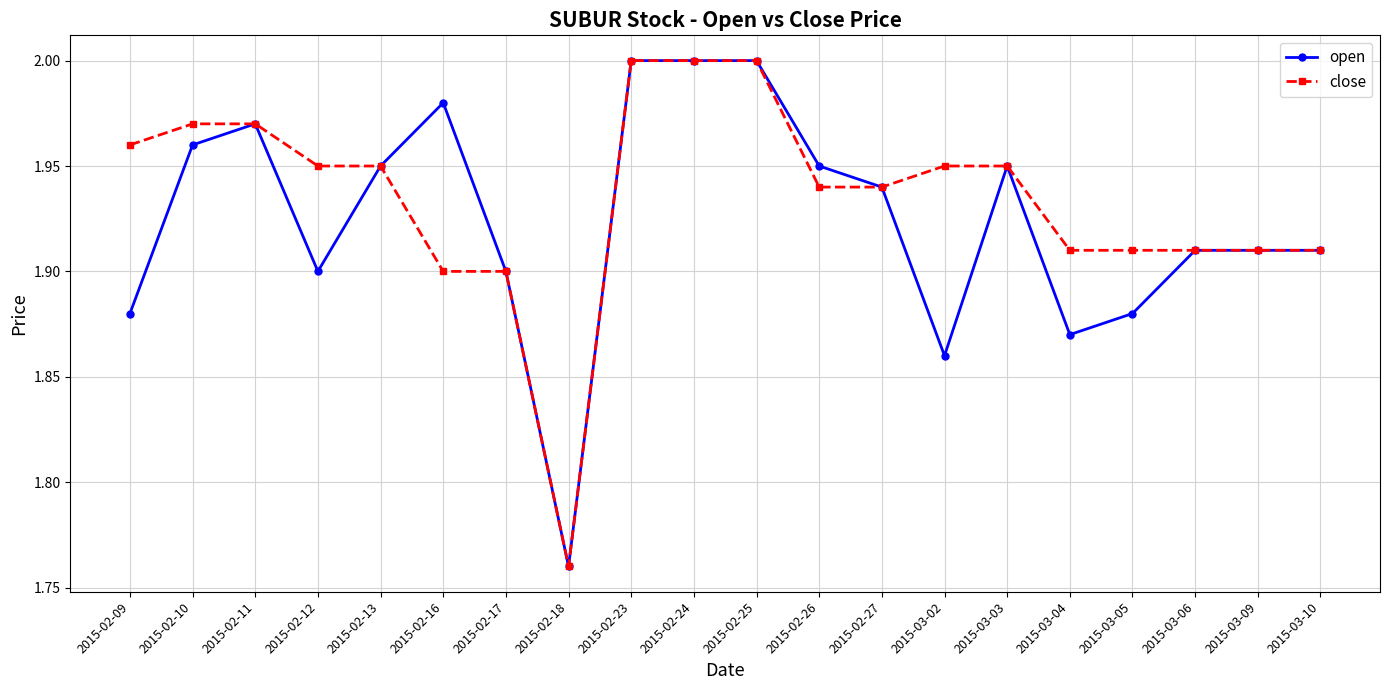

What is the difference between the maximum and minimum values in the open series?

0.2